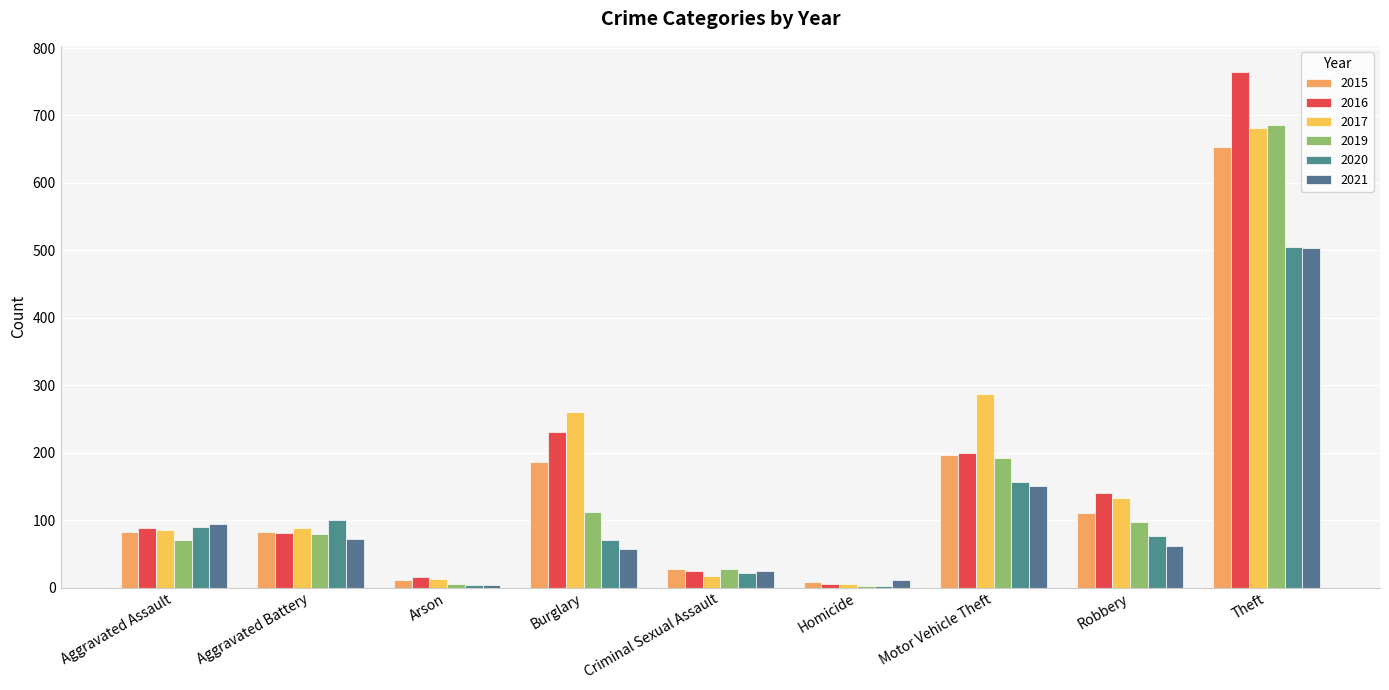

The value of 2020 at Burglary is 46. True or false?

False